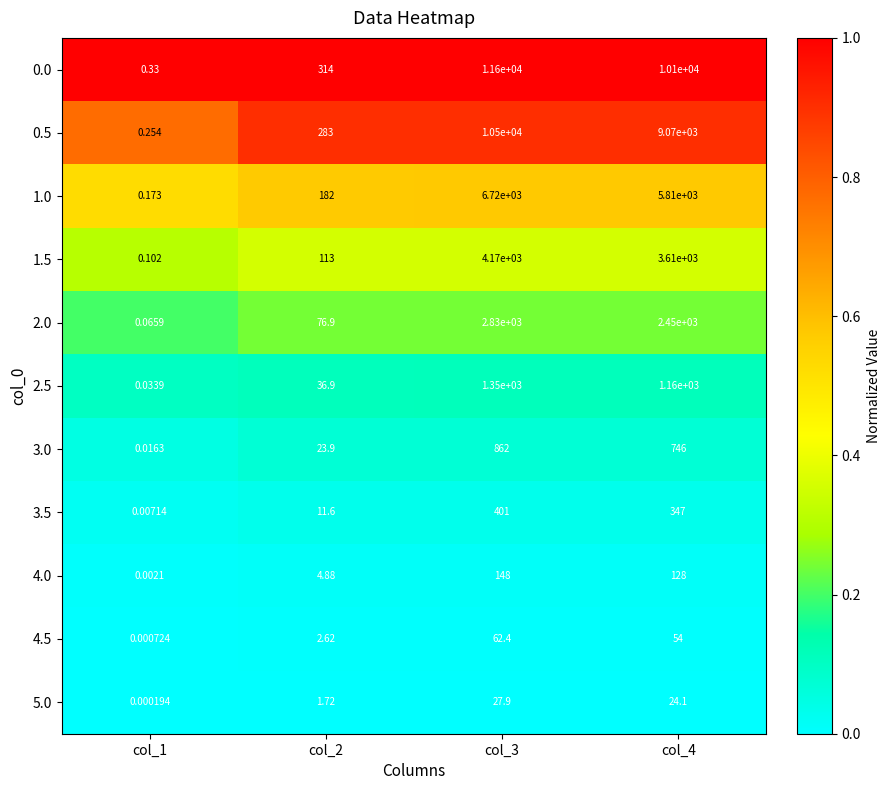

How many values in the 3.5 series are below 347?

2